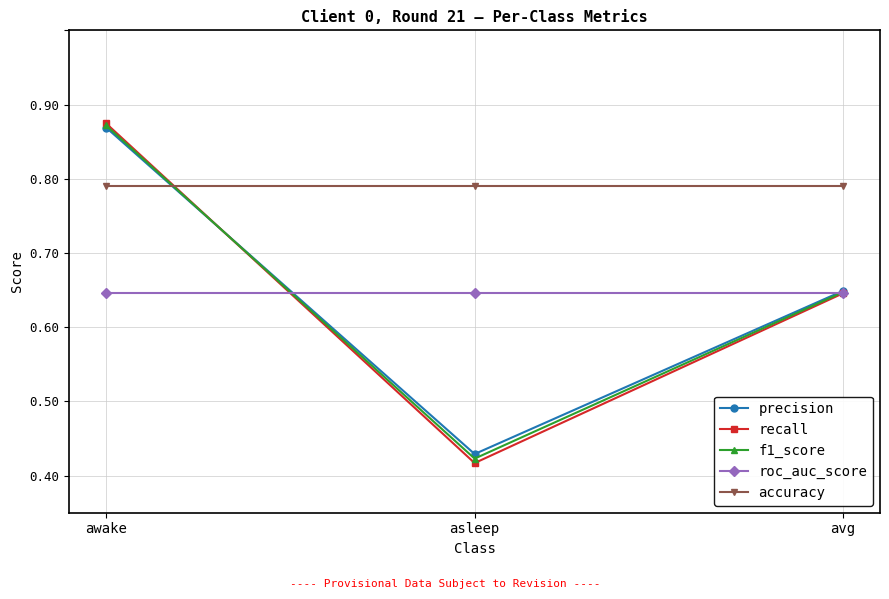

Rank the categories by f1_score value from highest to lowest.

awake, avg, asleep